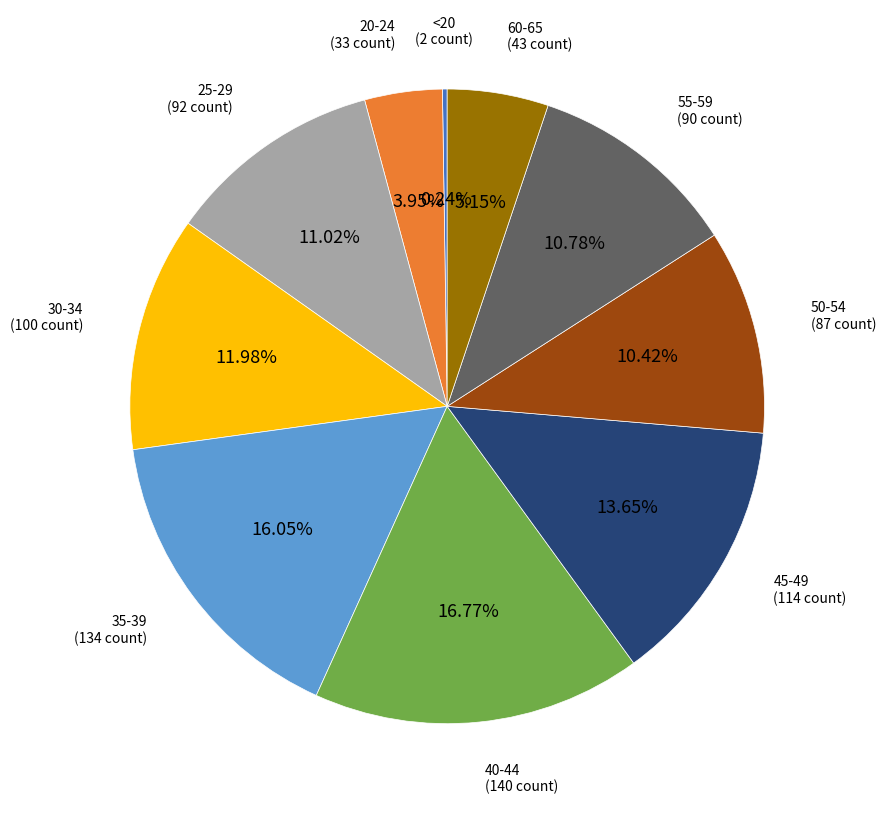

Is there a majority slice in this chart?

No